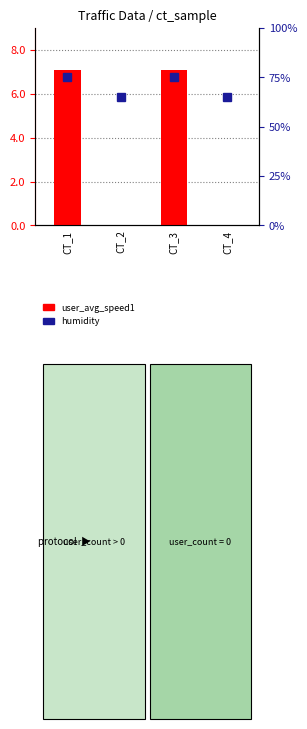

List the labels in order of value, largest first.

CT_1, CT_3, CT_2, CT_4